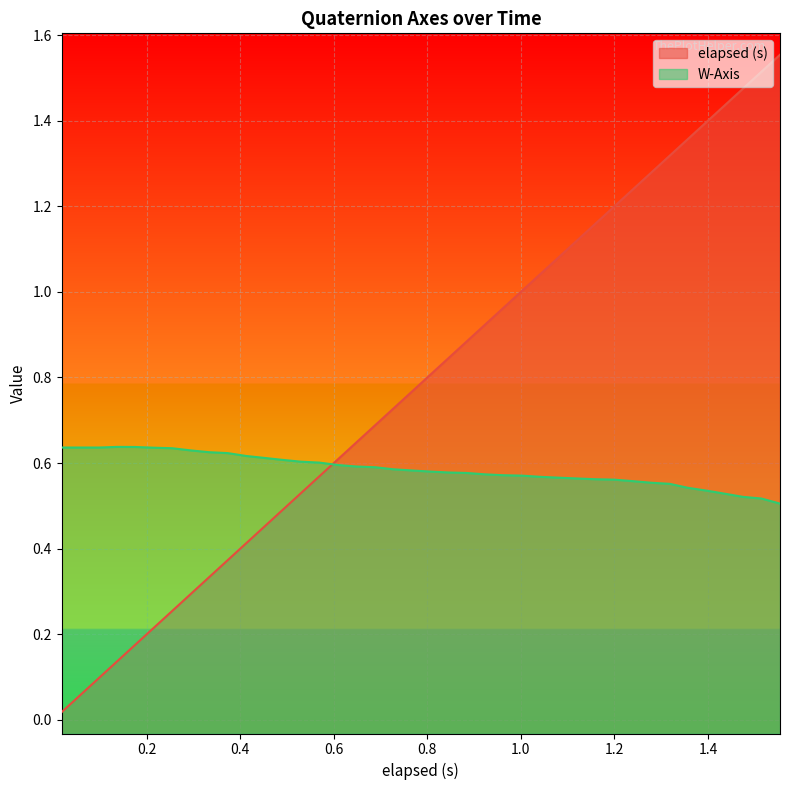

Which series has the largest range (max minus min)?

elapsed (s)